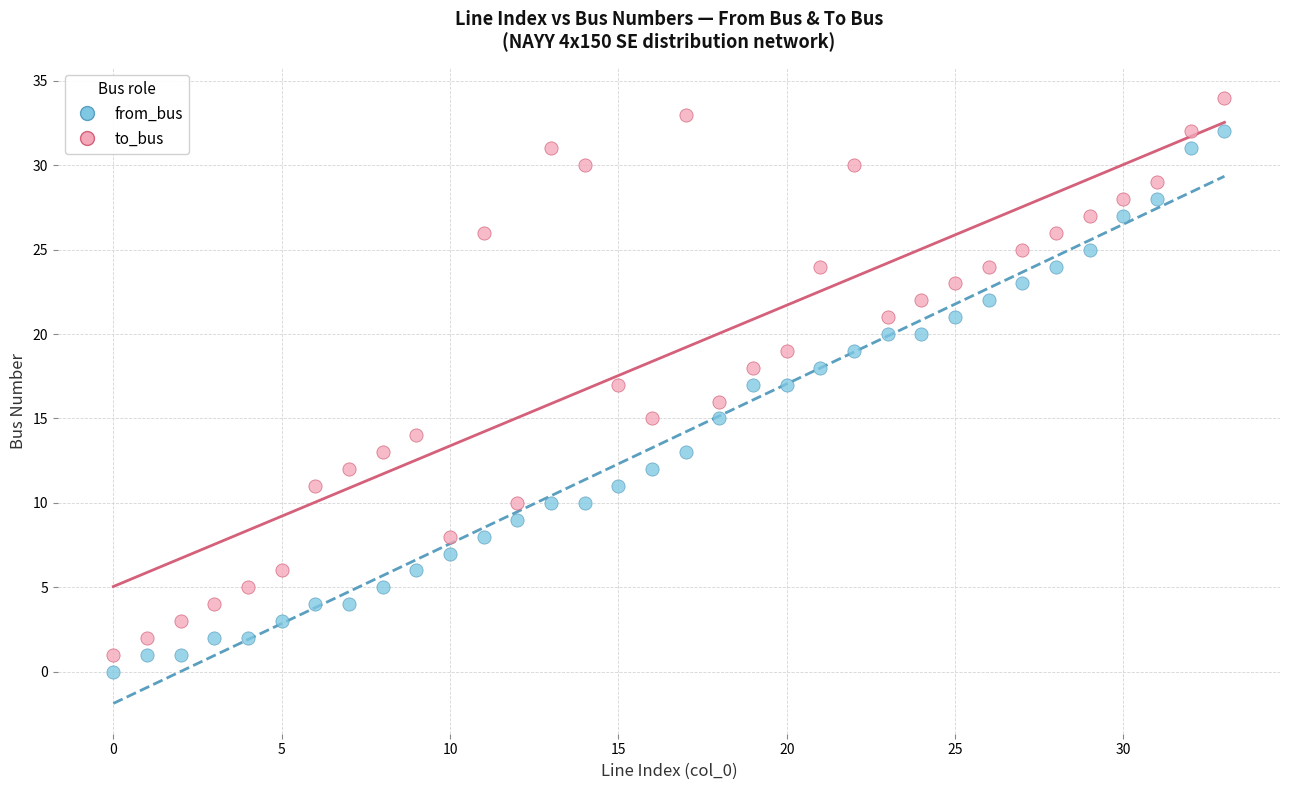

Which series has the widest spread of Y values?

to_bus